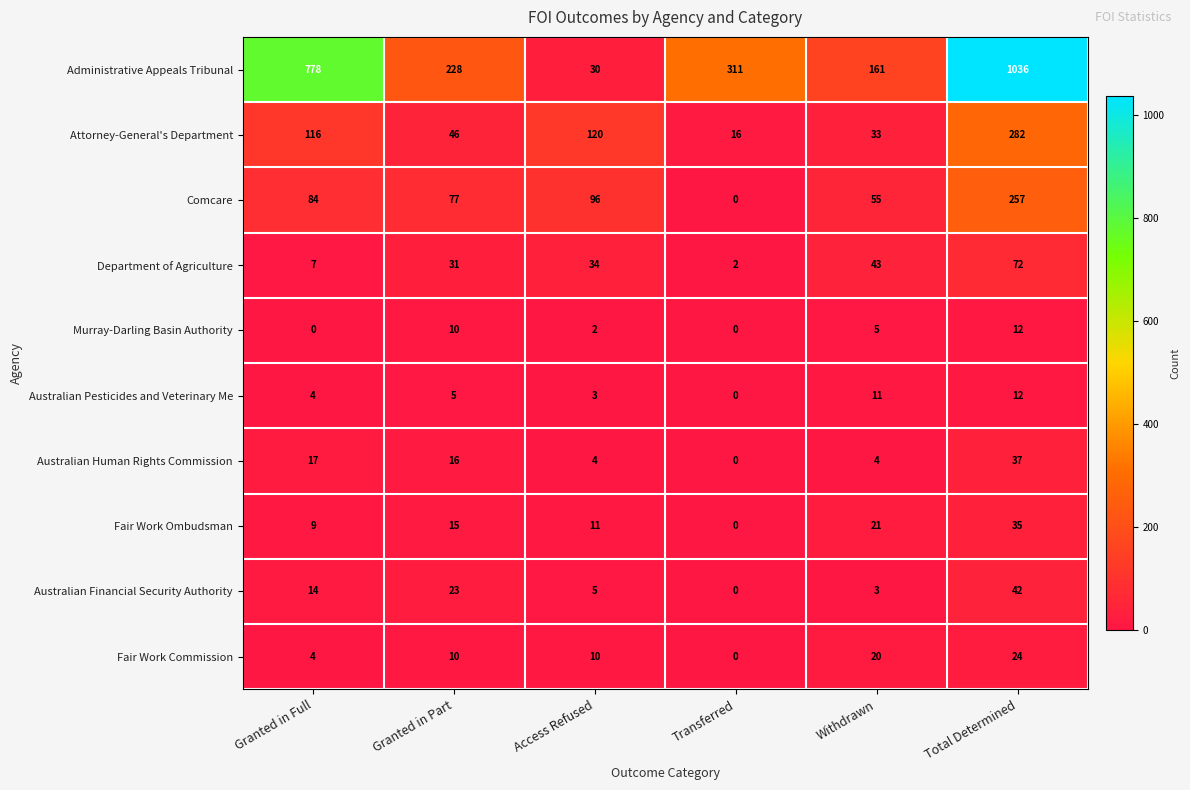

What is the highest value of the Comcare series?

257